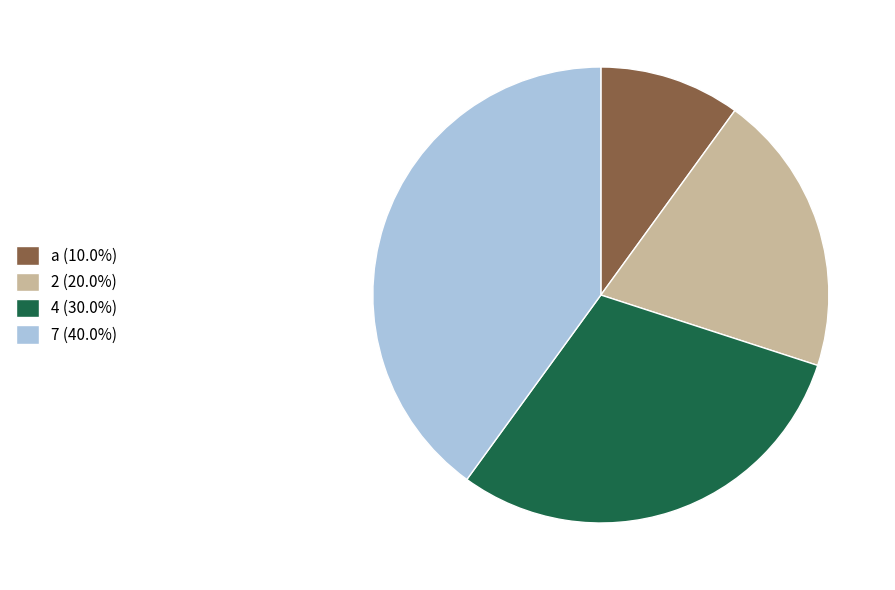

Is there a majority slice in this chart?

No